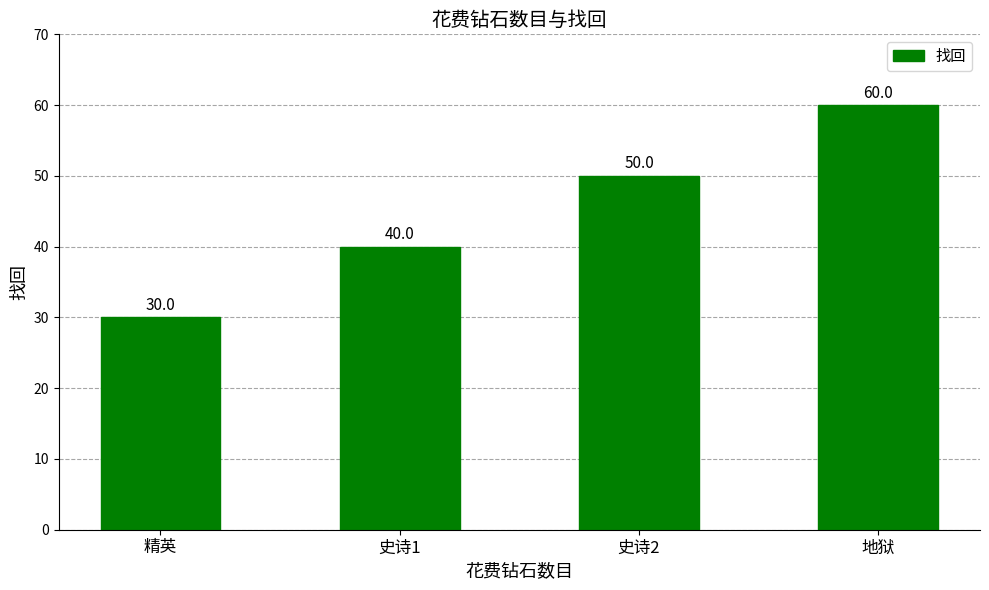

What is the label of the 2nd bar from the right?

史诗2